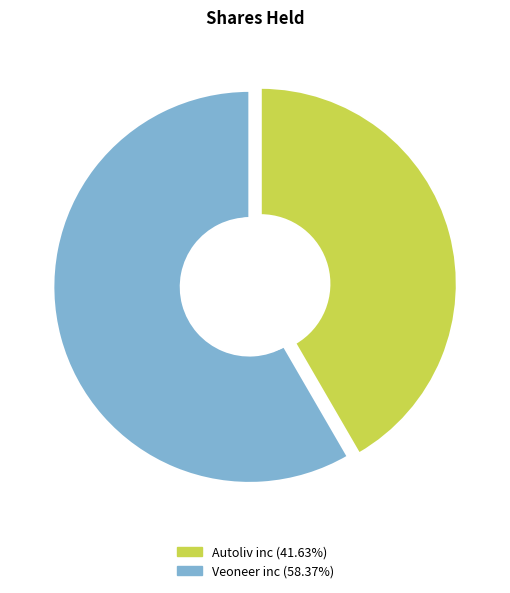

To the nearest percent, what percentage of the pie is Autoliv inc?

42%